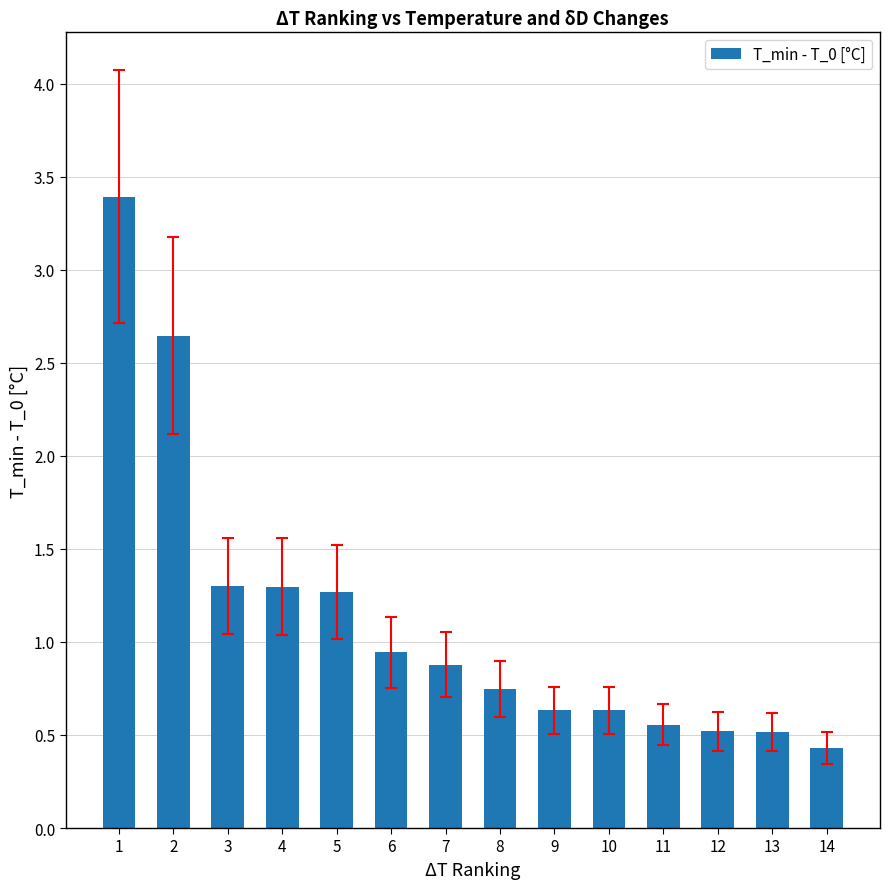

What is the average value?

1.1